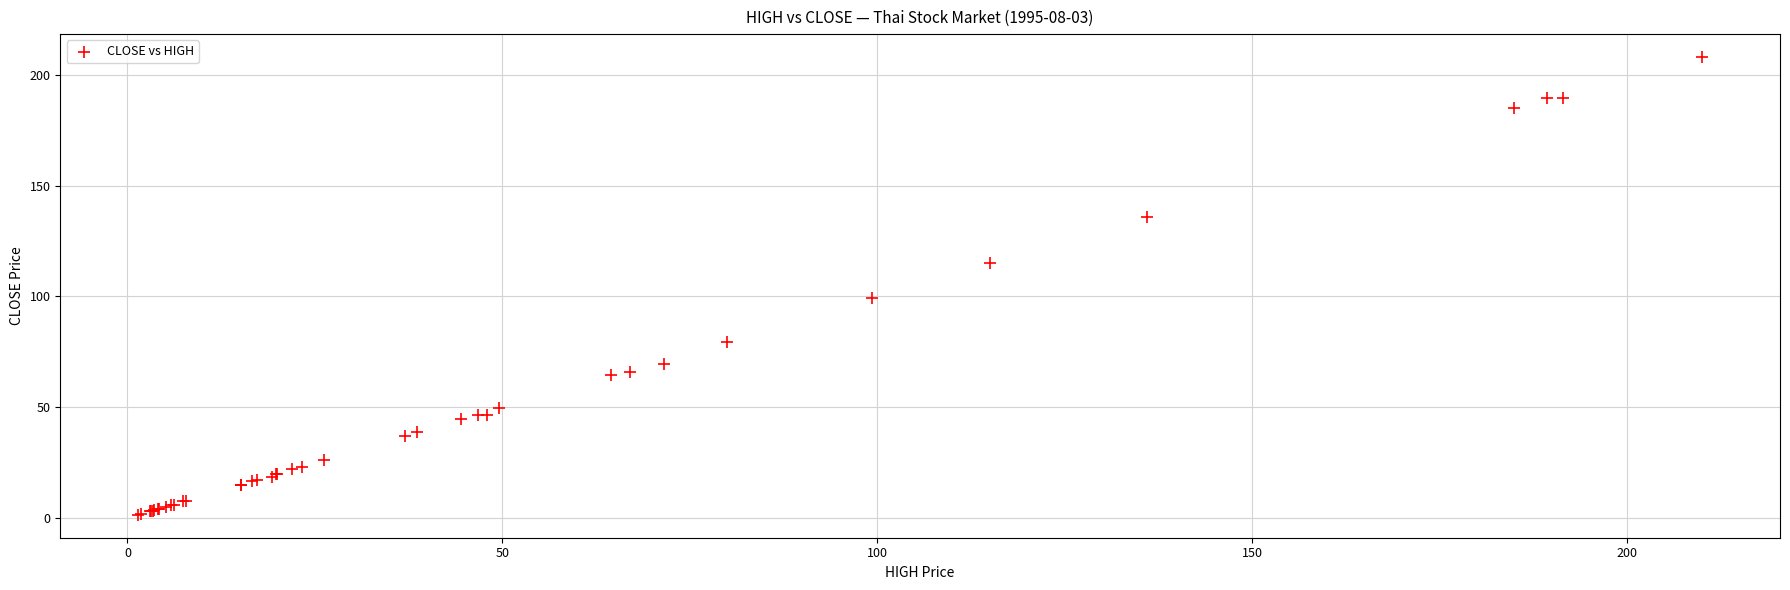

What Y value in the scatter plot is closest to 104?

99.3